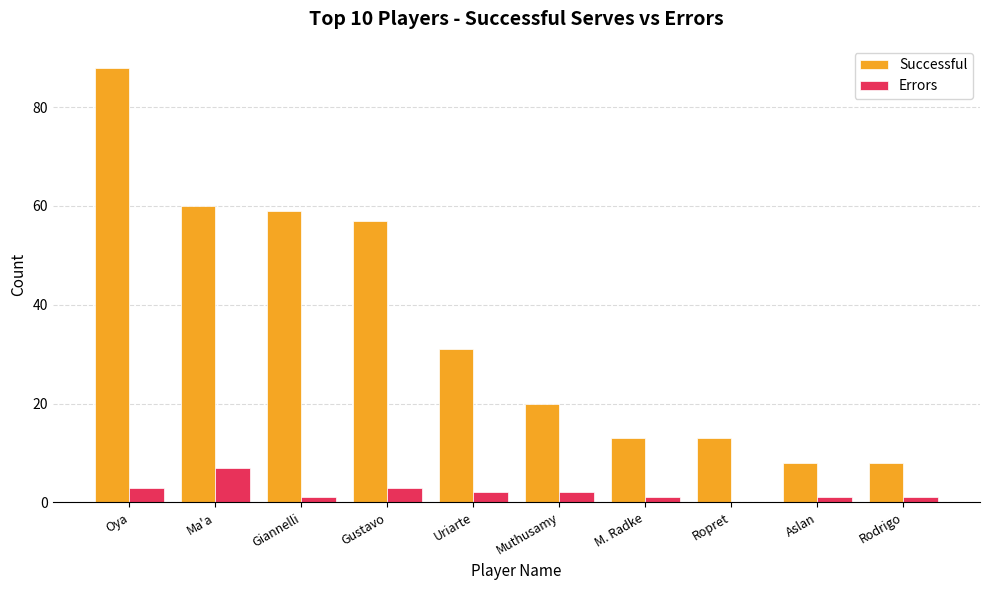

What is the sum of all Successful values?

357